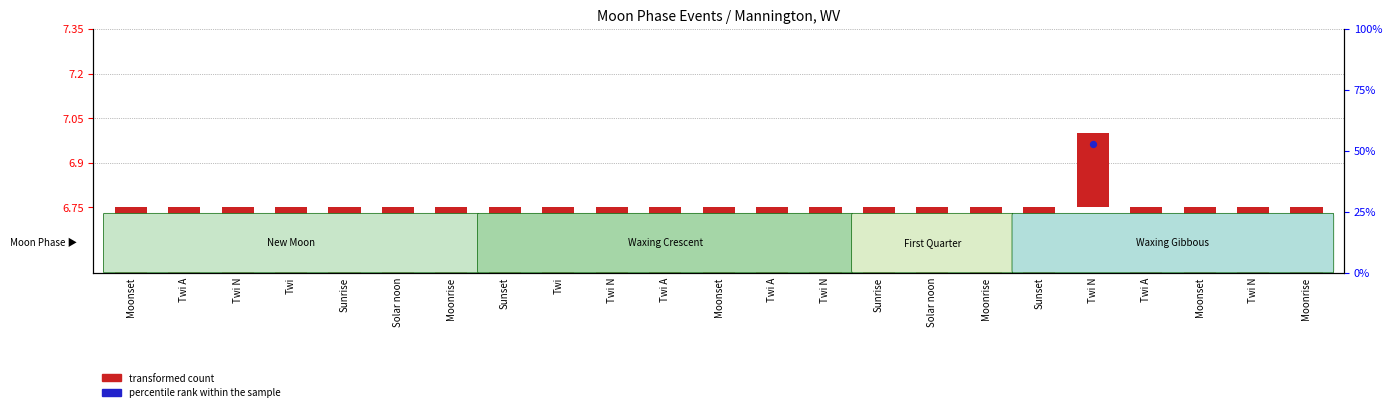

At how many categories does at least one series exceed 3?

23